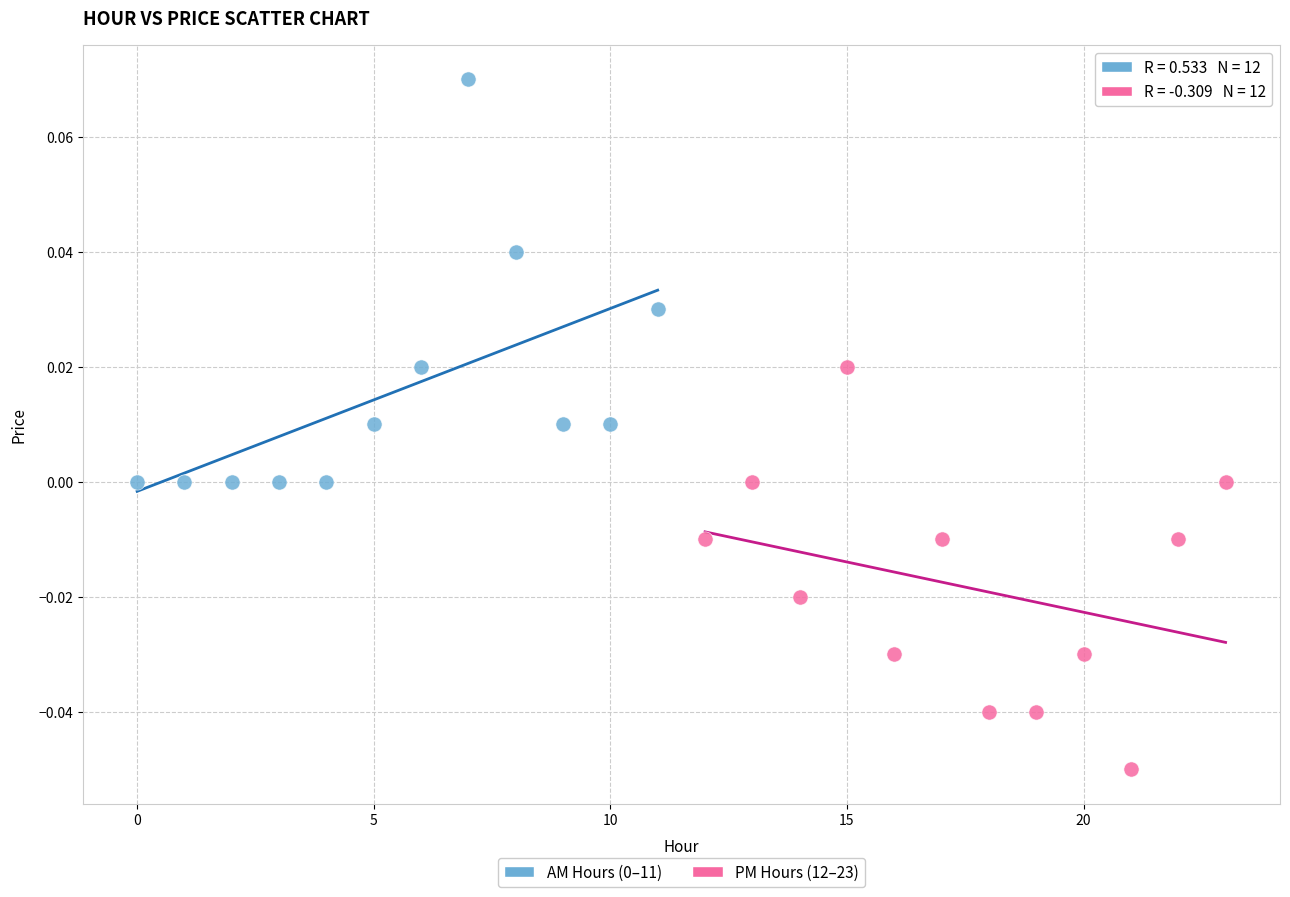

Which series reaches the minimum Y coordinate?

PM Hours (12–23)